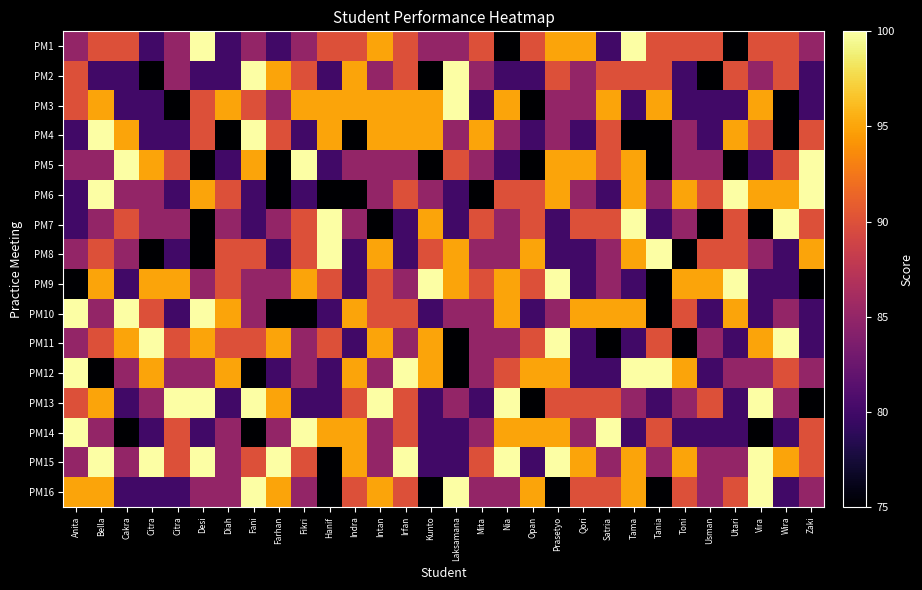

At which category does the chart reach its minimum across all series?

Nia